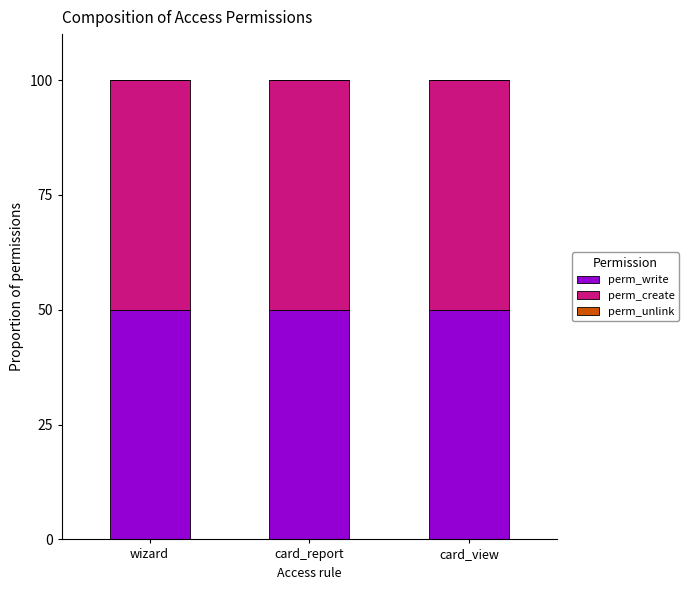

Reading left to right, transcribe all the data shown in this chart.

perm_write: 50	50	50
perm_create: 50	50	50
perm_unlink: 0	0	0